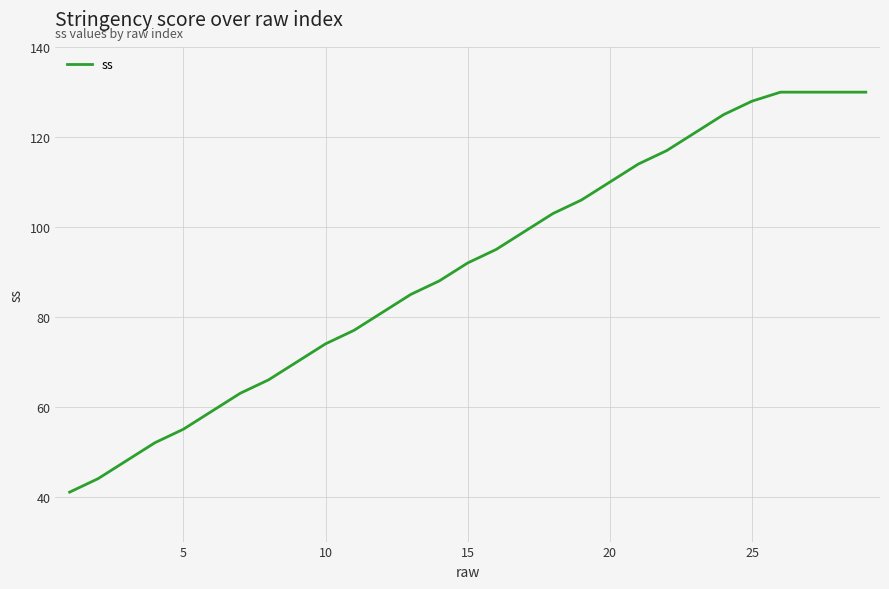

What is the greatest value displayed?

130